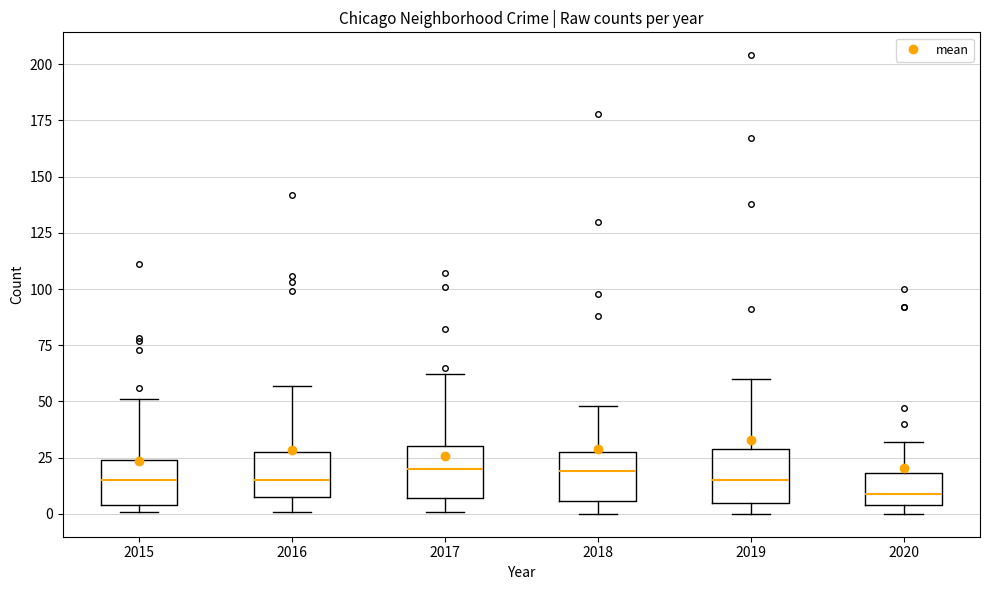

Where does the upper whisker of the box at x = 2020 end on the y-axis? The values are not printed on the chart, so give them approximately, as read against the axis.

30